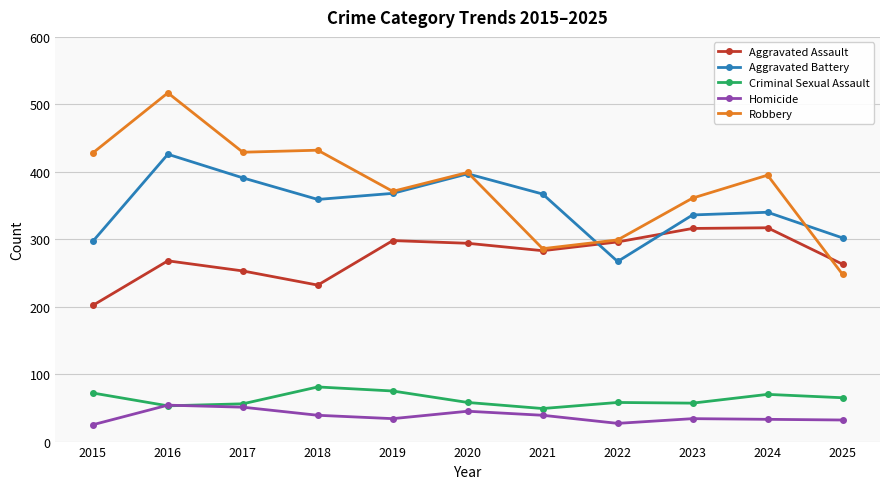

True or false: Homicide has more than 0 interior local peaks.

True